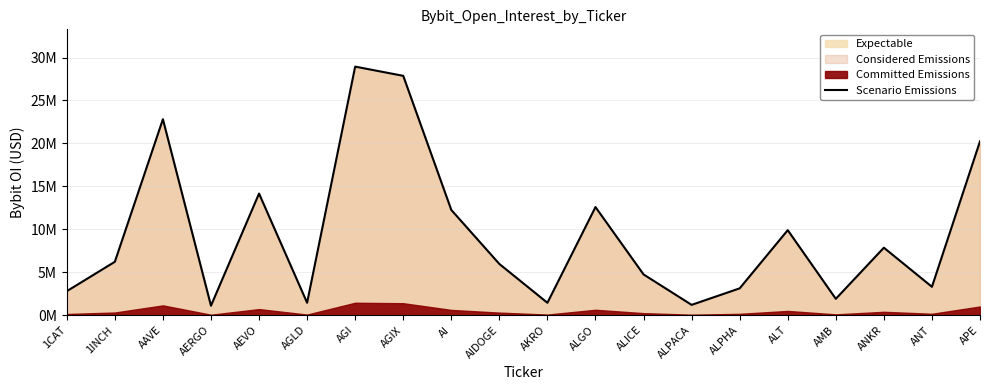

Reading left to right, transcribe all the data shown in this chart.

1CAT=2794841	1INCH=6218559	AAVE=22813397	AERGO=1104923	AEVO=14159568	AGLD=1448012	AGI=28940798	AGIX=27868141	AI=12253982	AIDOGE=5963699	AKRO=1442602	ALGO=12588316	ALICE=4745711	ALPACA=1201732	ALPHA=3124917	ALT=9900368	AMB=1904419	ANKR=7857747	ANT=3305185	APE=20240850